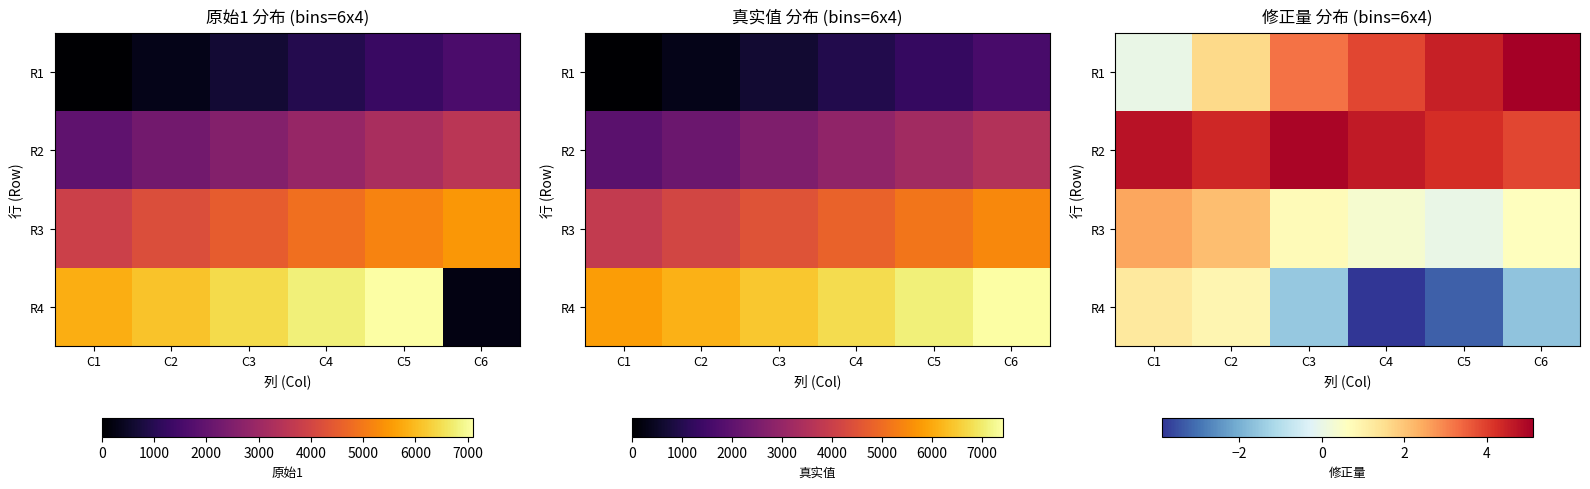

What is the difference between the highest and lowest values at C2?

3.5